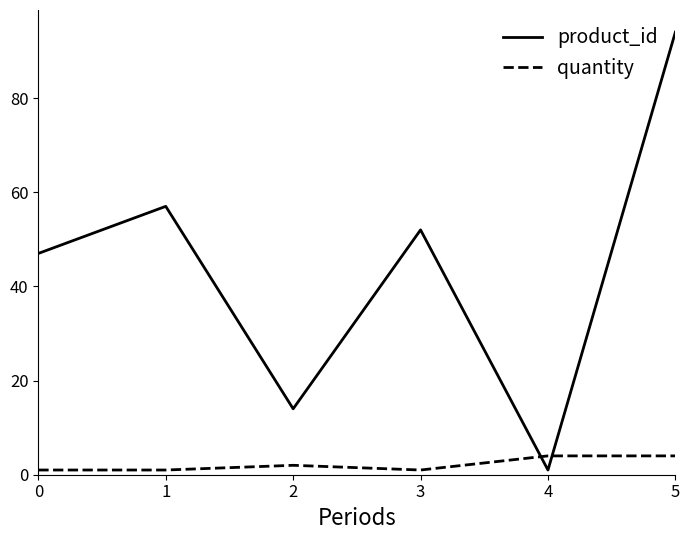

Is the value of quantity at 5 greater than the value of product_id at 2?

No